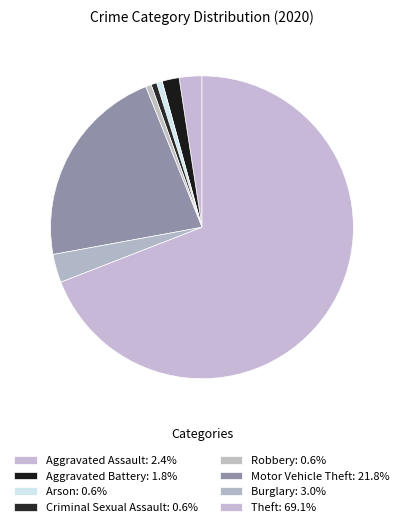

Which category has the biggest portion of the pie?

Theft